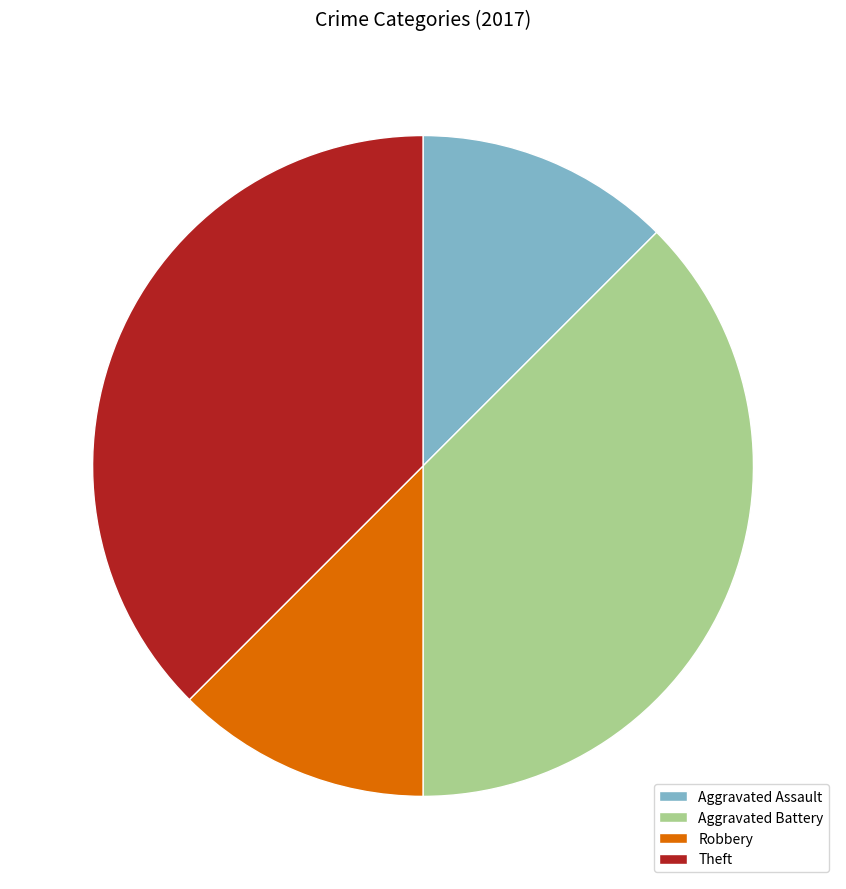

The Robbery slice represents 1% of the pie. True or false?

False